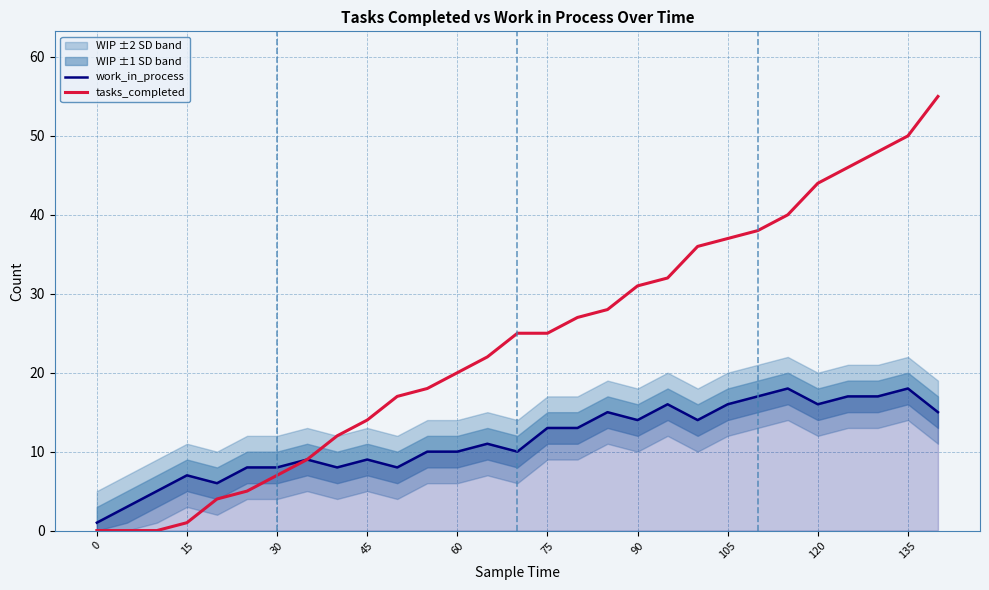

True or false: work_in_process has a value of 4 at 15.

False